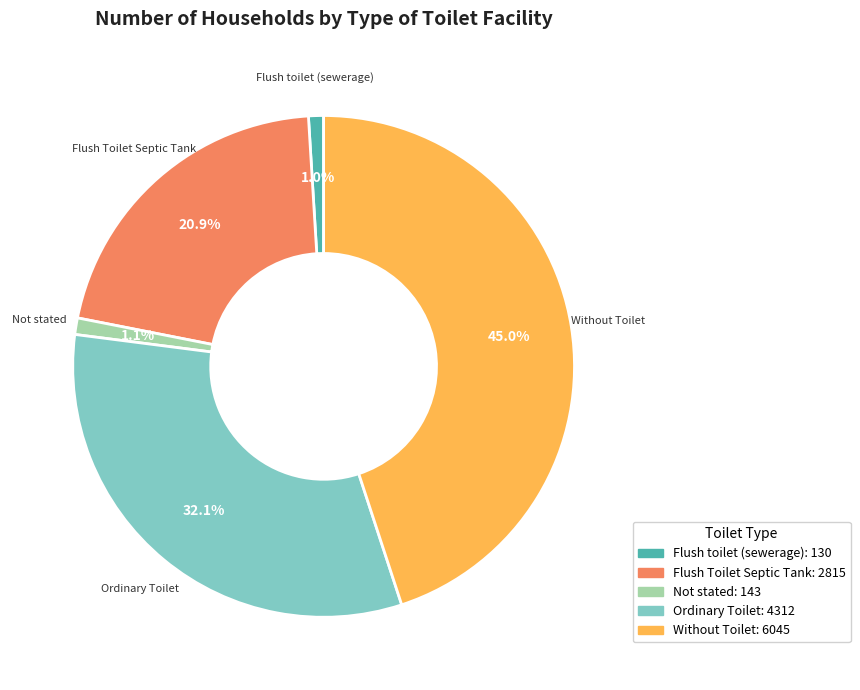

Combined, do Flush Toilet Septic Tank and Ordinary Toilet account for over 50%?

Yes